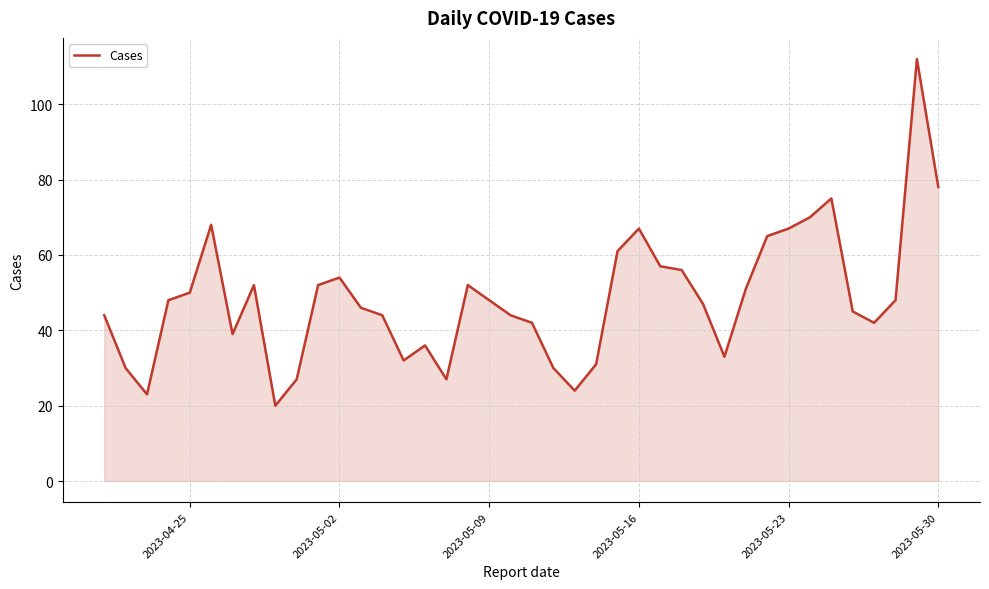

What is the minimum value shown in the chart?

20